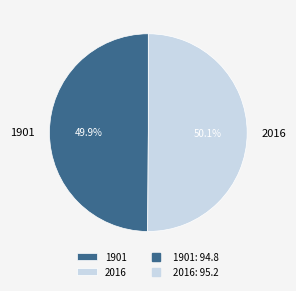

To the nearest percent, what portion does 1901 represent?

50%